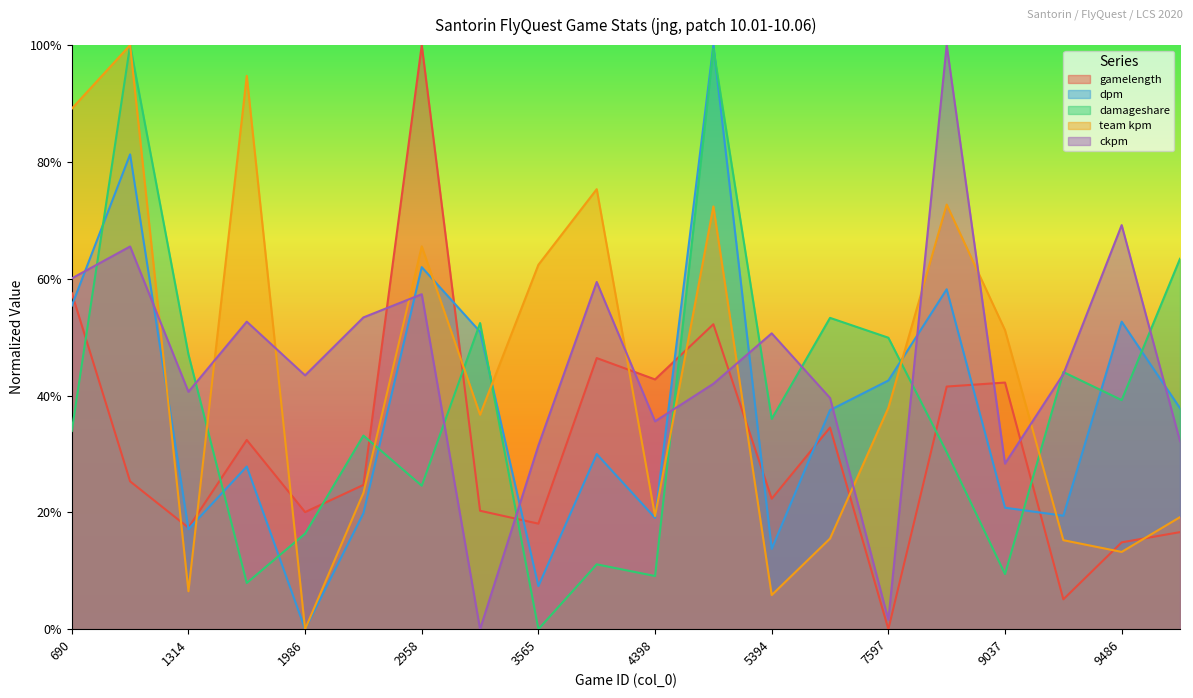

At which category does dpm reach its first local valley?

1314